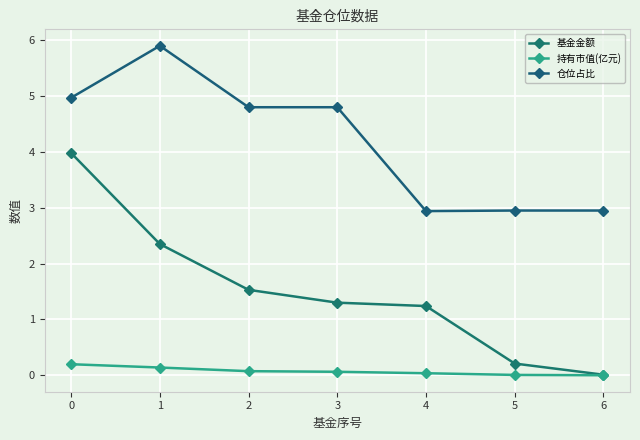

Reading left to right, what are all the values shown in this chart?

基金金额: 0=4.0	1=2.4	2=1.5	3=1.3	4=1.2	5=0.2	6=0.0
持有市值(亿元): 0=0.2	1=0.1	2=0.1	3=0.1	4=0.0	5=0.0	6=0.0
仓位占比: 0=5.0	1=5.9	2=4.8	3=4.8	4=2.9	5=3.0	6=3.0